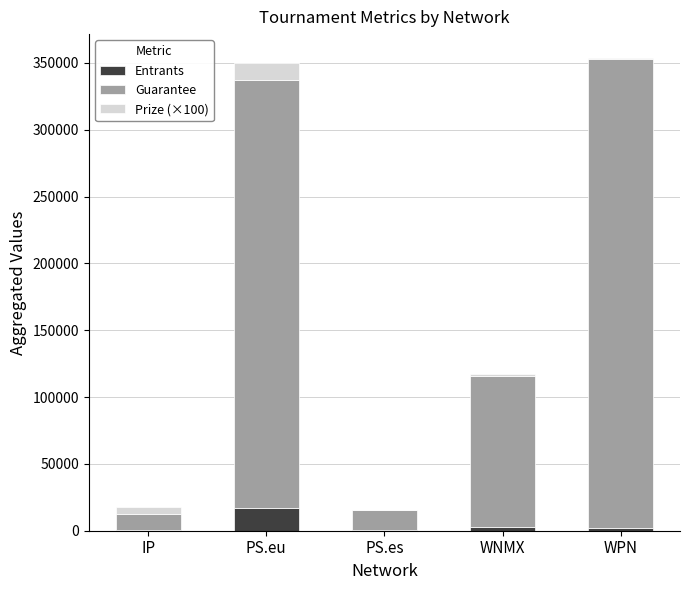

What is the highest value of the Entrants series?

17321